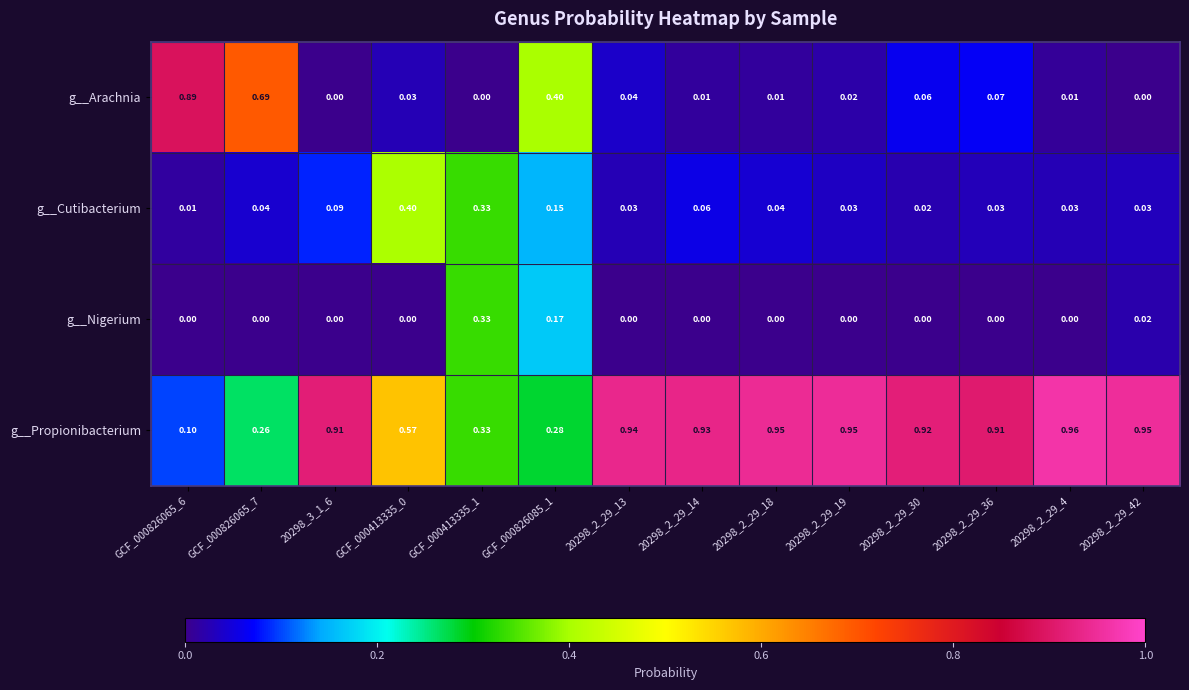

Between GCF_000826065_7 and 20298_2_29_19, which series saw the biggest shift?

g__Propionibacterium